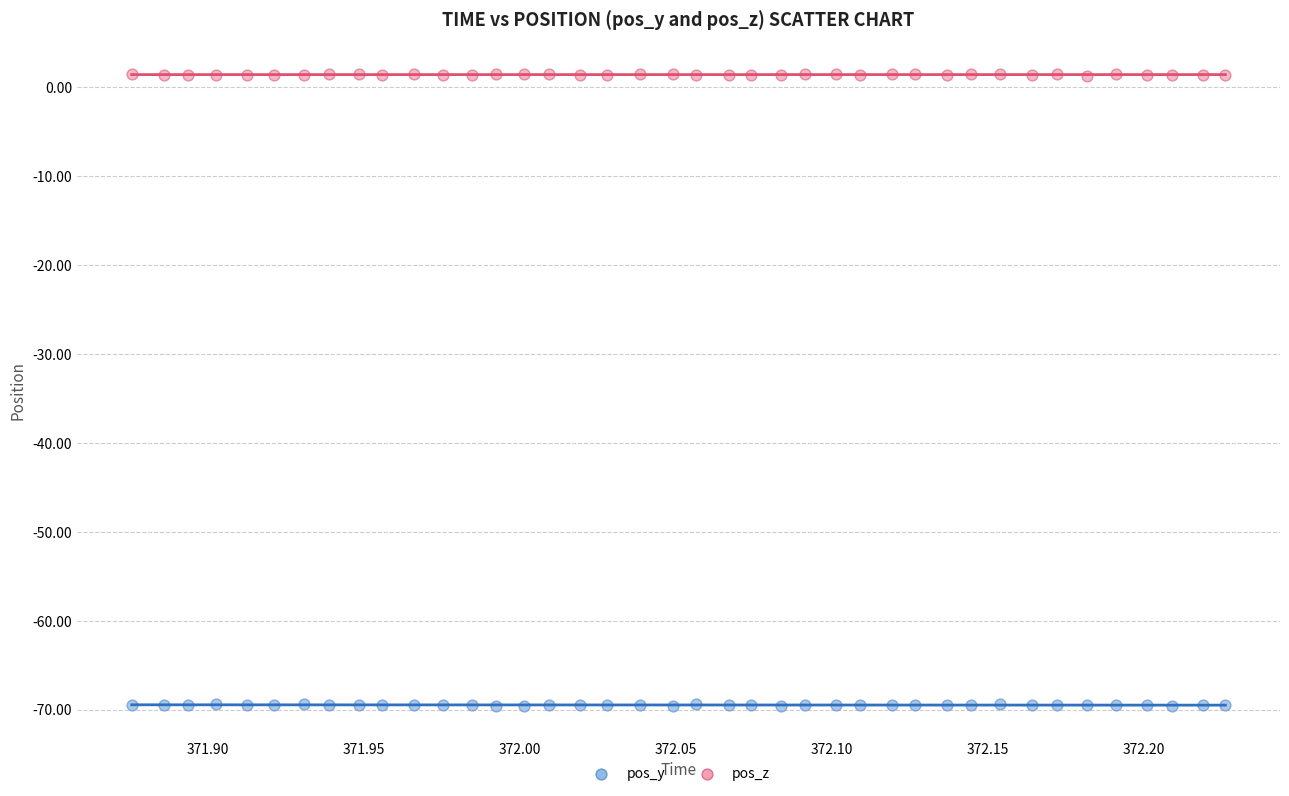

Which series reaches the maximum Y coordinate?

pos_z